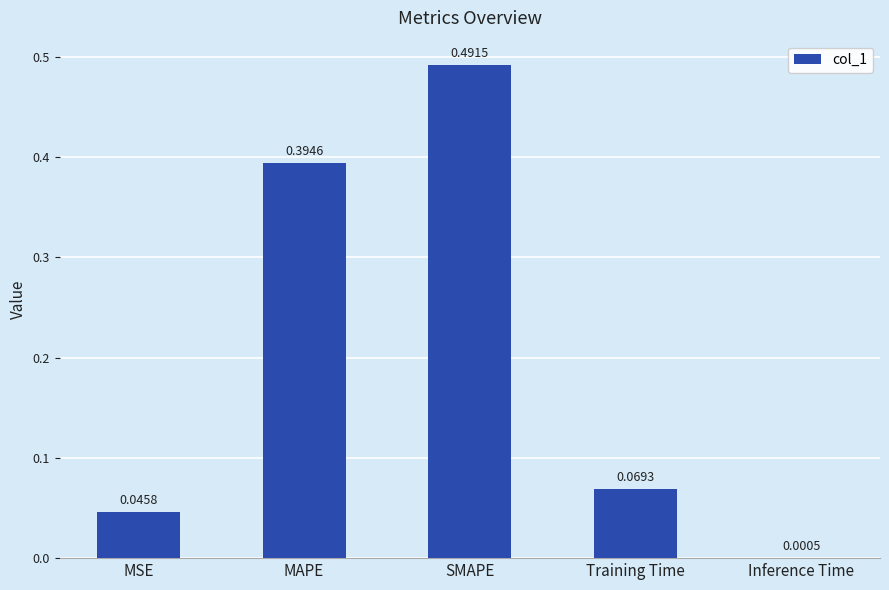

How many series are shown in this chart?

1